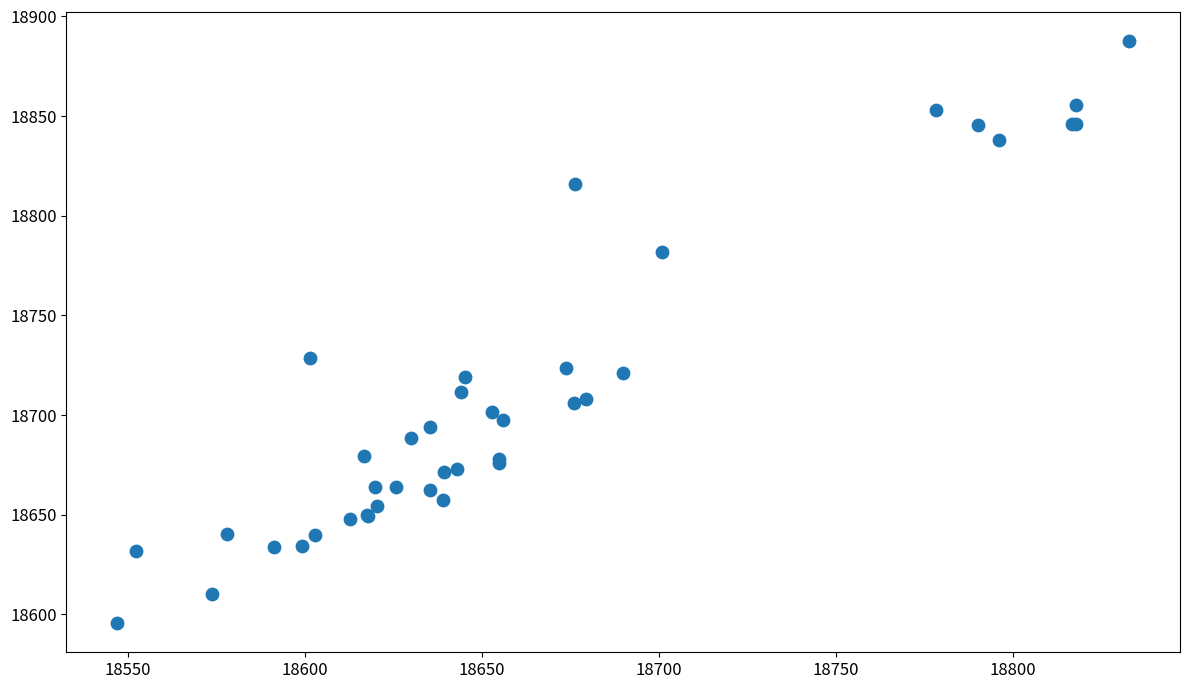

What Y value in the scatter plot is closest to 18741?

18728.6